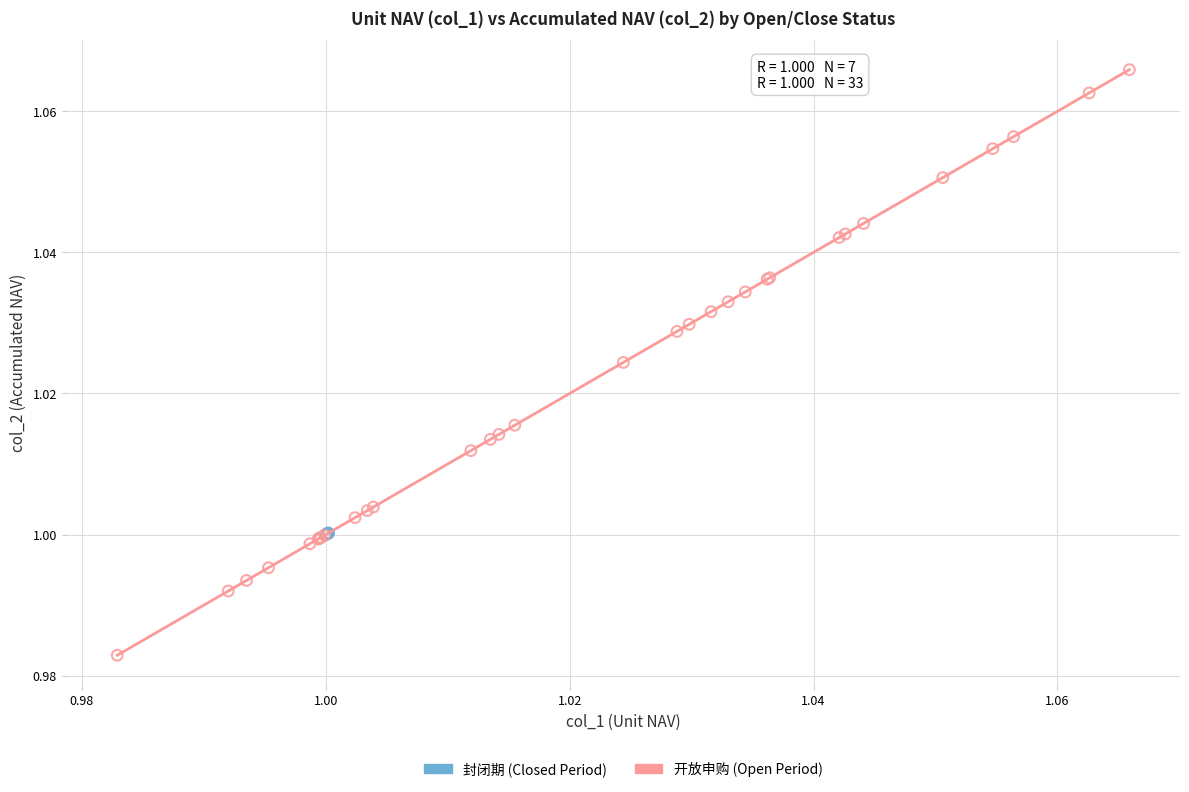

Which series reaches the maximum Y coordinate?

开放申购 (Open Period)